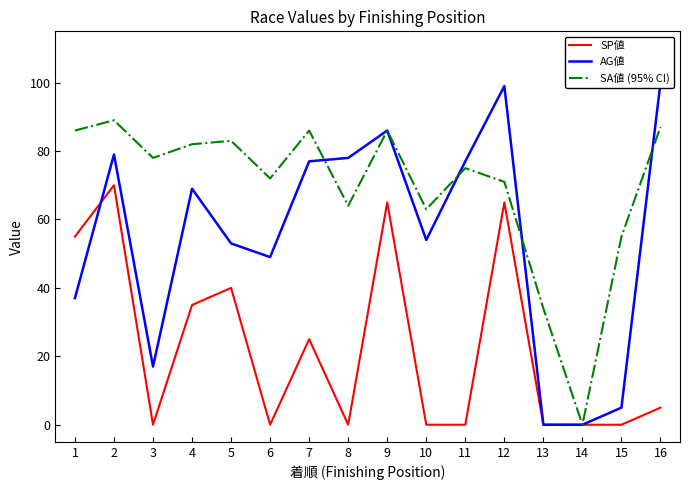

What are all the series names shown in the legend?

SP値, AG値, SA値 (95% CI)